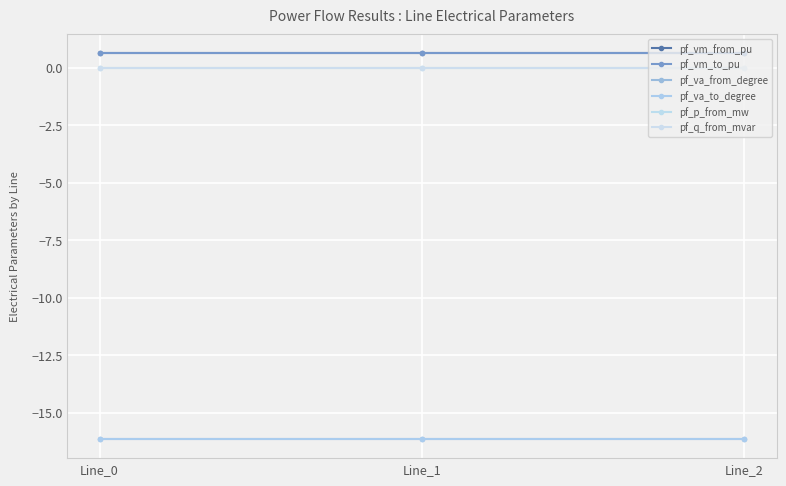

Between Line_1 and Line_2, which series saw the biggest shift?

pf_vm_to_pu